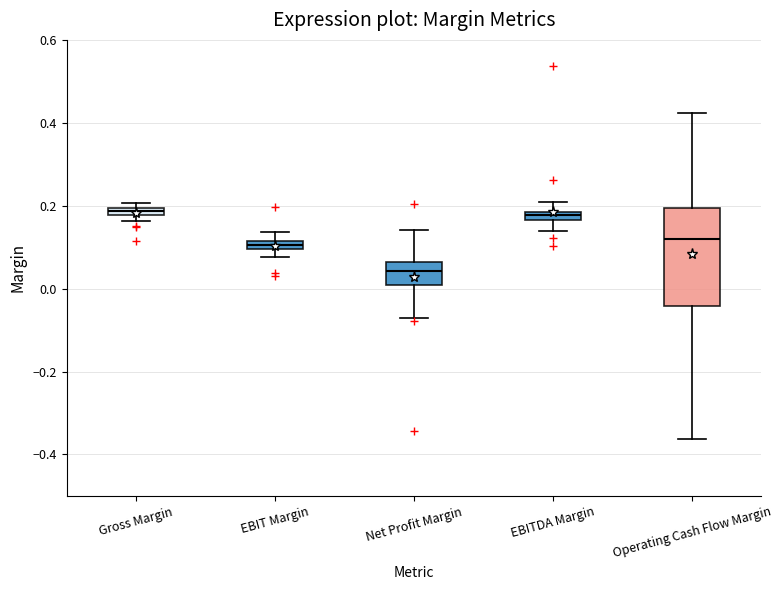

Which box is the tallest, from its lower edge to its upper edge?

Operating Cash Flow Margin